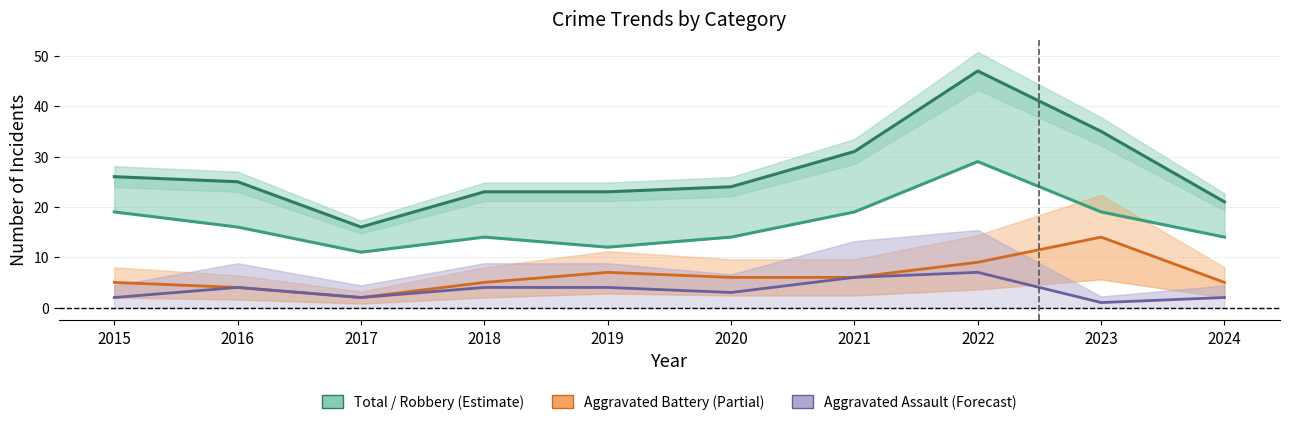

How many lines are shown in the chart?

4